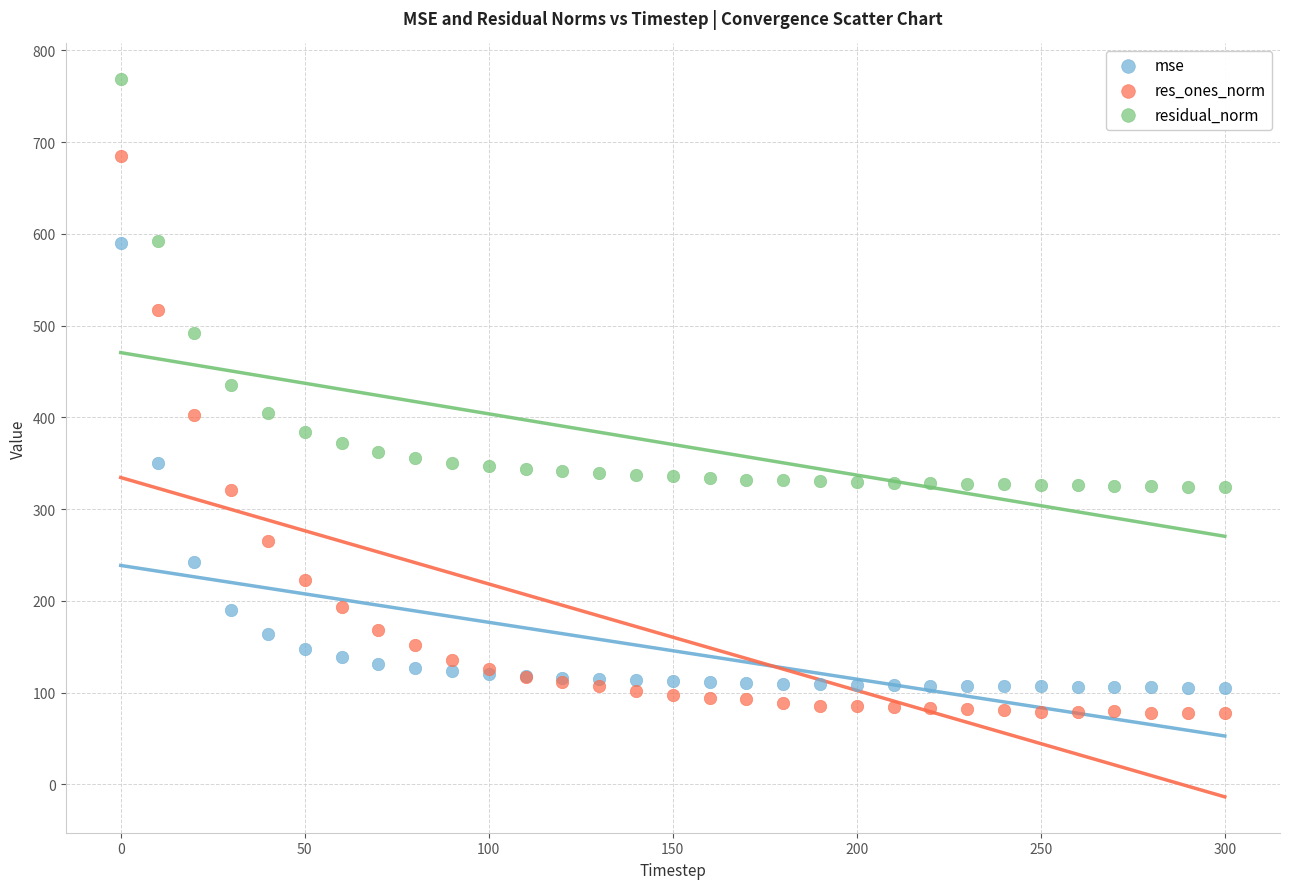

Which series reaches the minimum Y coordinate?

res_ones_norm